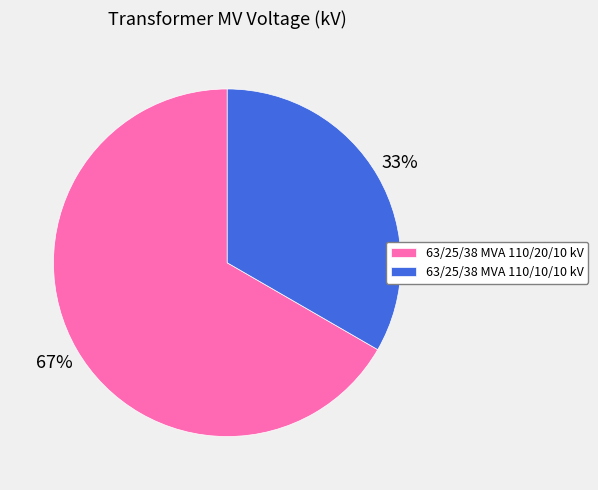

To the nearest percent, what percentage of the pie is 63/25/38 MVA 110/20/10 kV?

67%